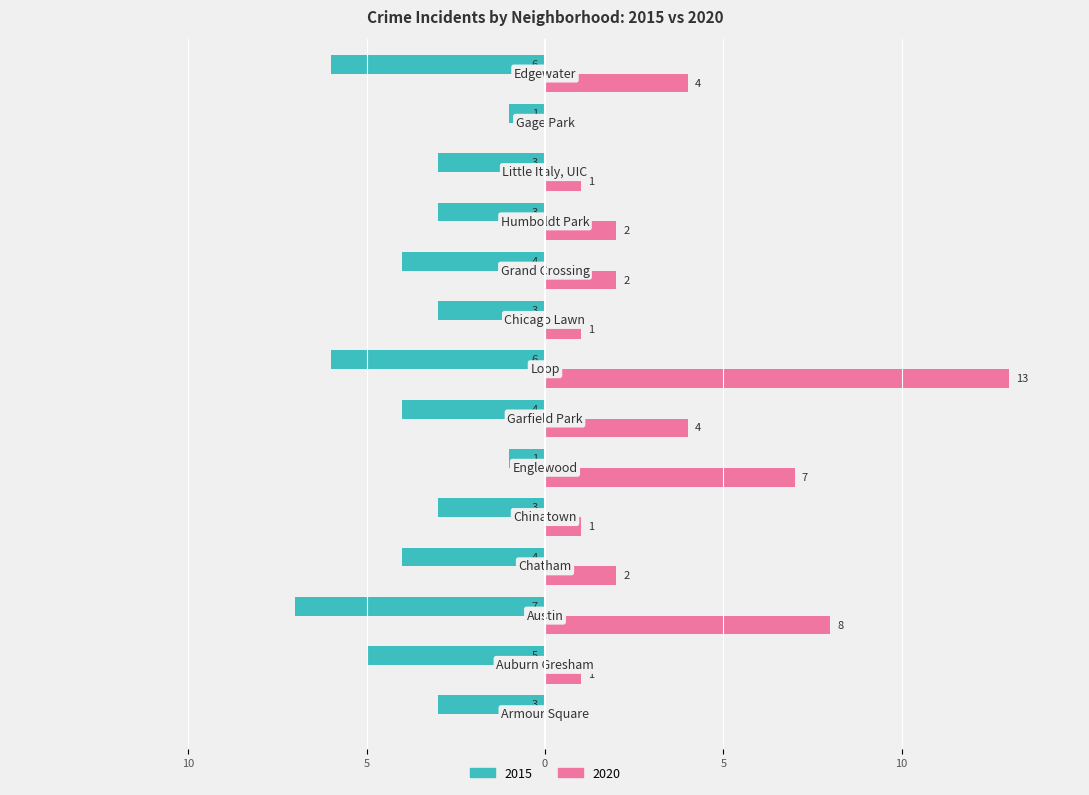

What are all the series names shown in the legend?

2015, 2020